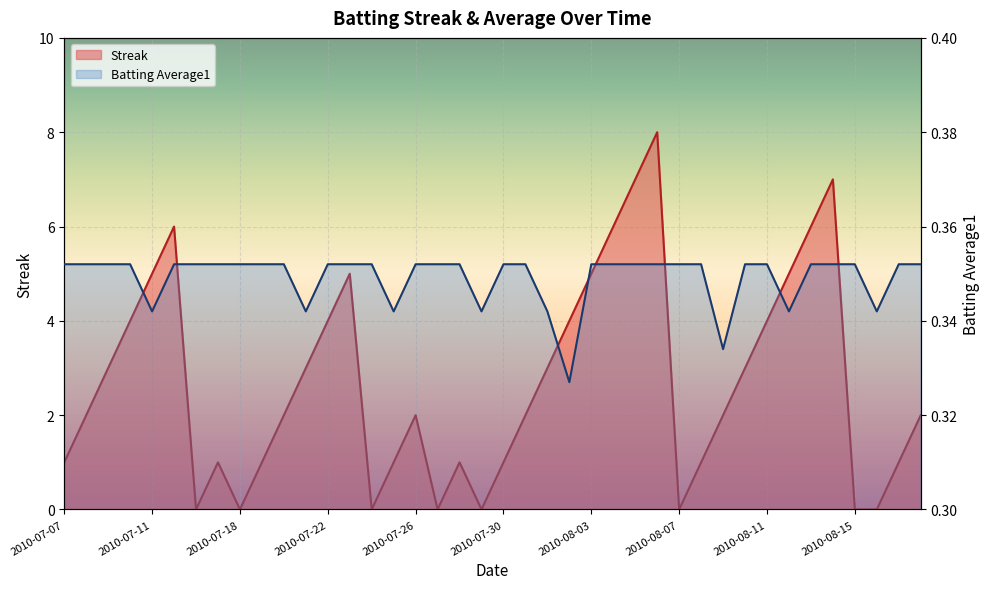

What position from the right is 2010-07-08?

39